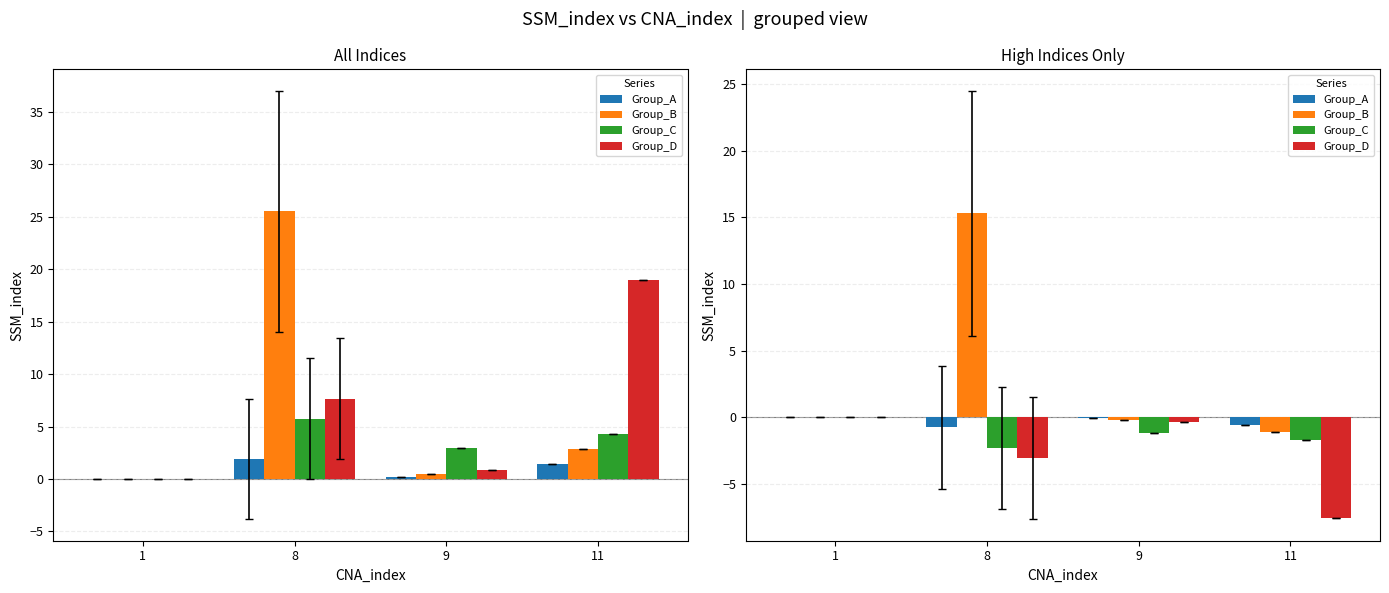

Count the number of categories in the chart.

4